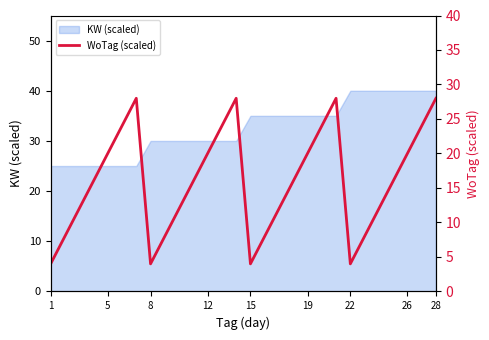

The value of KW (scaled) at 22 is 8. True or false?

False